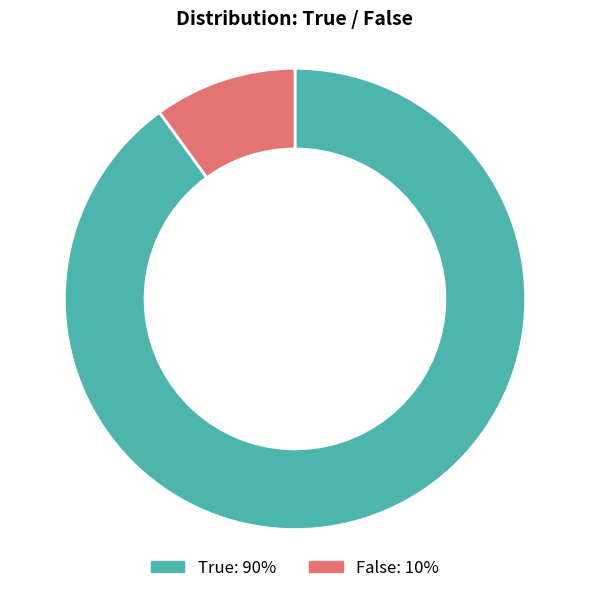

Which has a higher value, False or True?

True